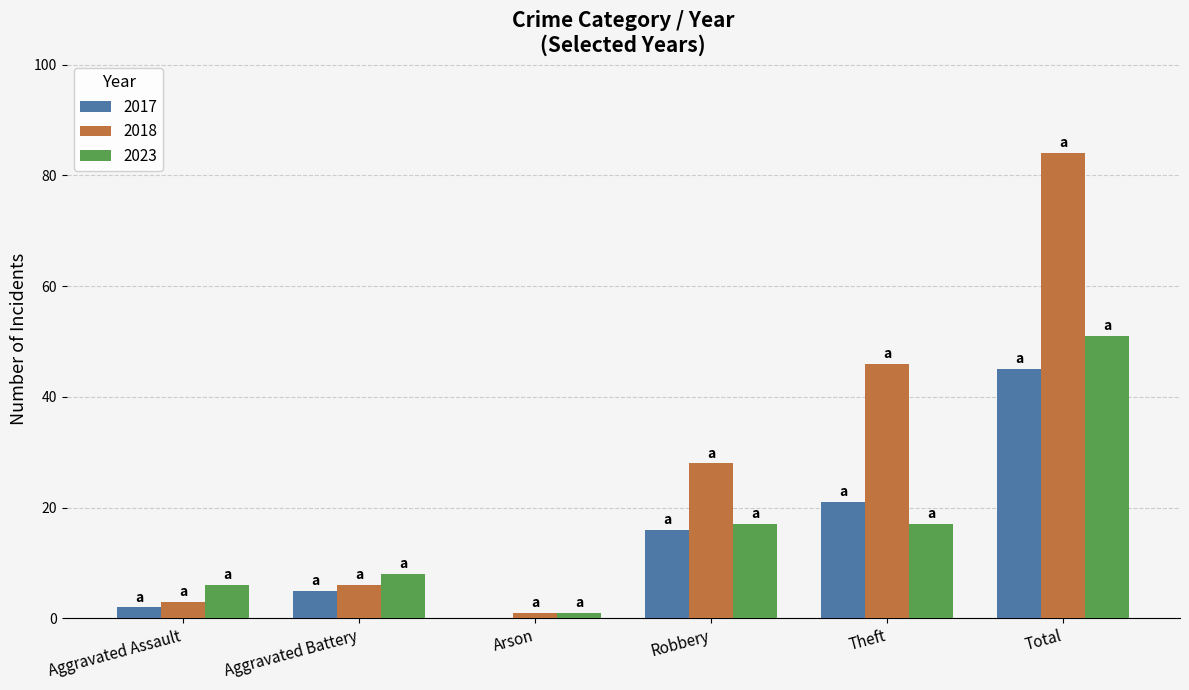

What is the total value across all series at Theft?

84